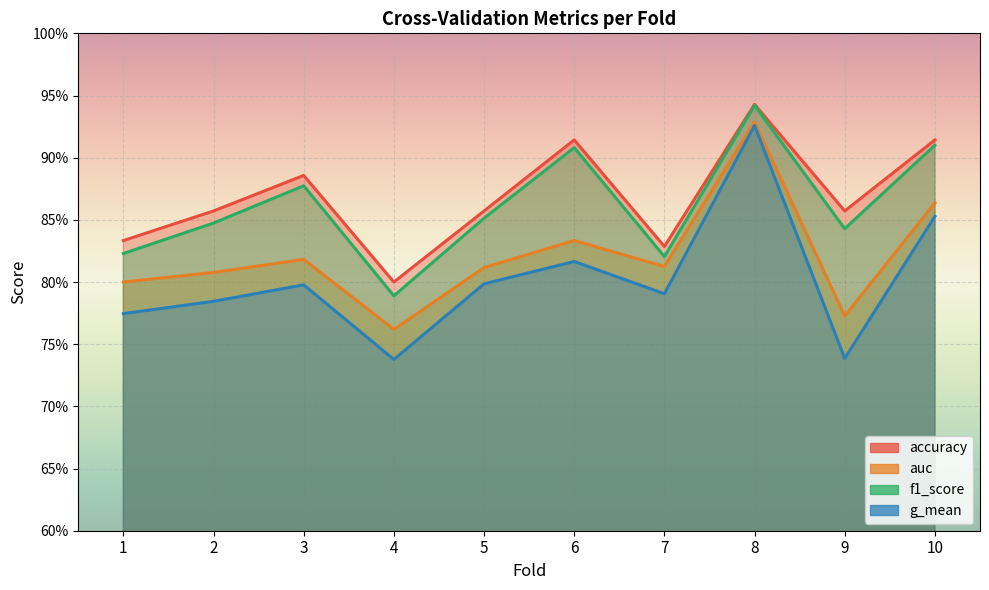

Which label corresponds to the smallest value in the chart?

4